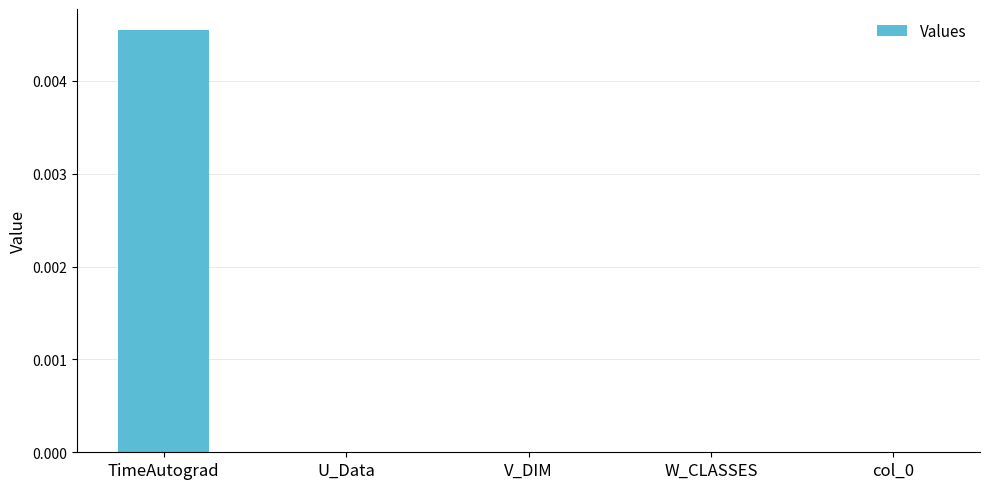

The chart shows a value of 0.0 at col_0. True or false?

True